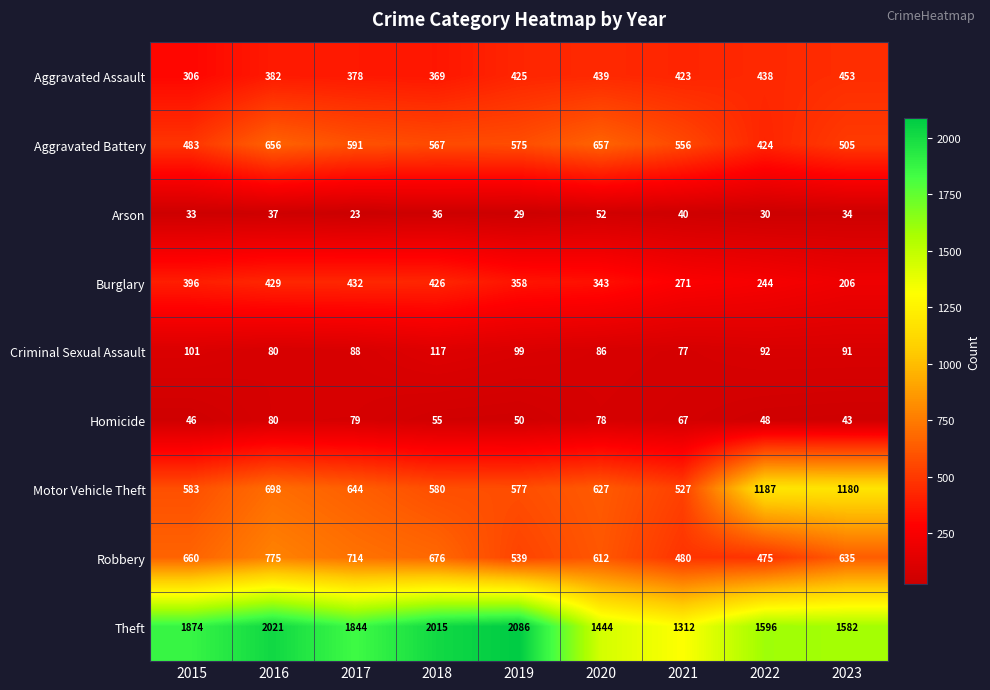

What is the sum of the Motor Vehicle Theft values at 2023 and 2015?

1763